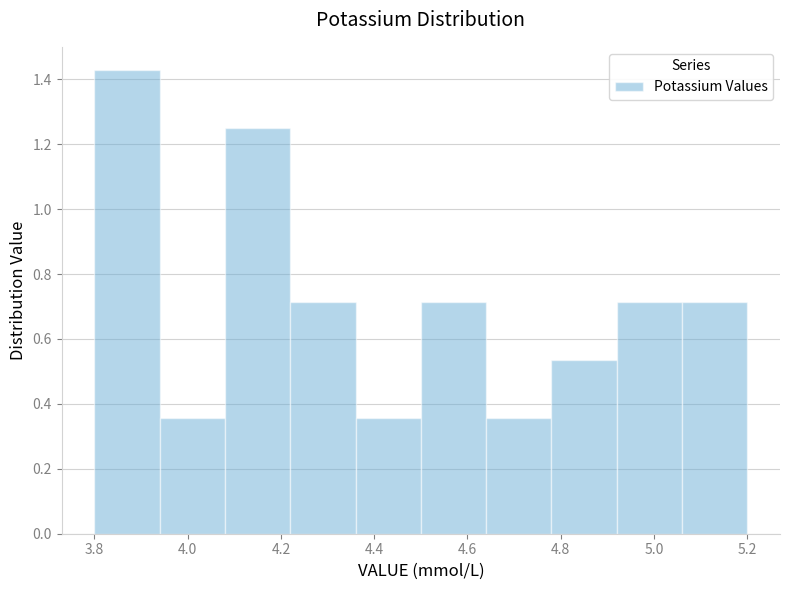

Reading left to right, list every bar in this chart as the range it spans on the x-axis followed by its height. The values are not printed on the chart, so give them approximately, as read against the axis.

3.80 to 3.94: 1.42
3.94 to 4.08: 0.36
4.08 to 4.22: 1.26
4.22 to 4.36: 0.72
4.36 to 4.50: 0.36
4.50 to 4.64: 0.72
4.64 to 4.78: 0.36
4.78 to 4.92: 0.54
4.92 to 5.06: 0.72
5.06 to 5.20: 0.72